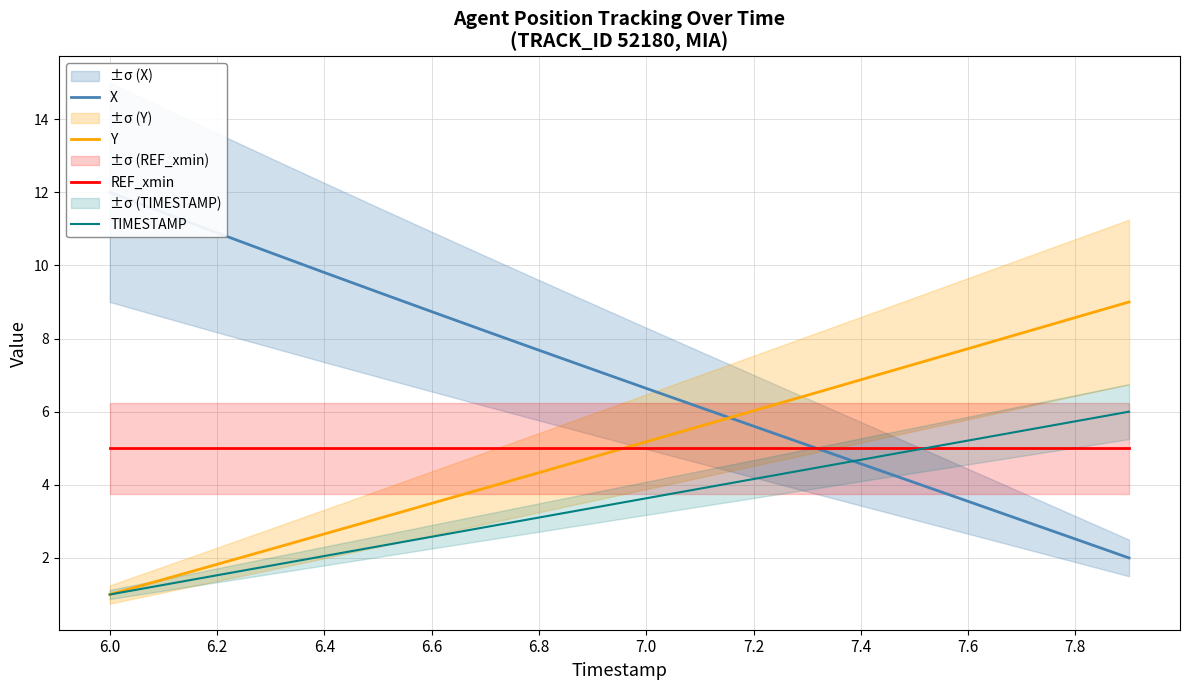

Which series ends up on top after the final intersection of X and Y?

Y